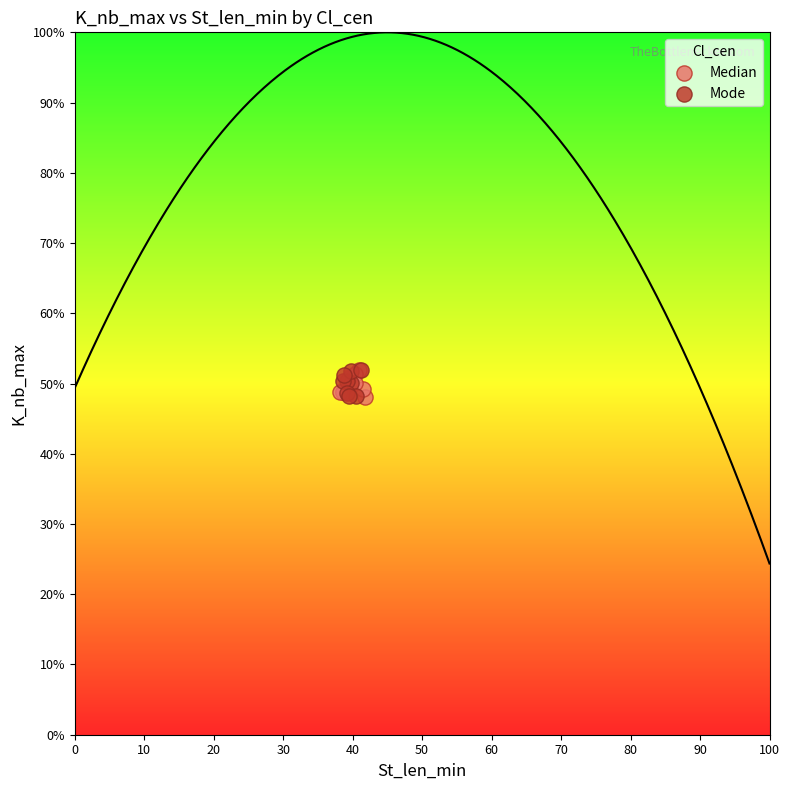

What are all the series names shown in the legend?

Median, Mode